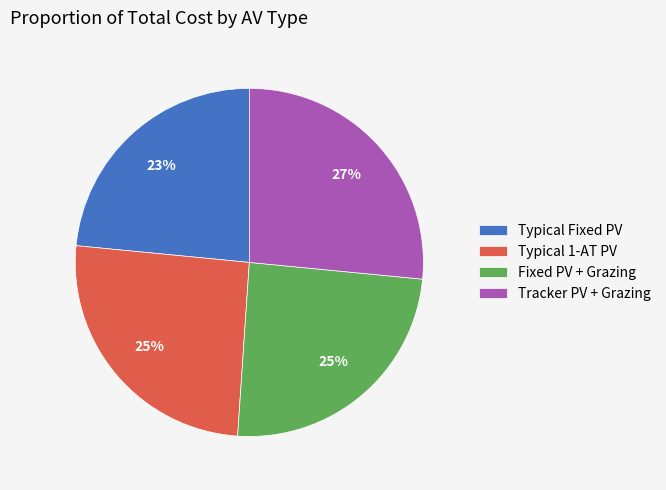

To the nearest percent, what is the difference between the Typical Fixed PV and Typical 1-AT PV slice percentages?

2%